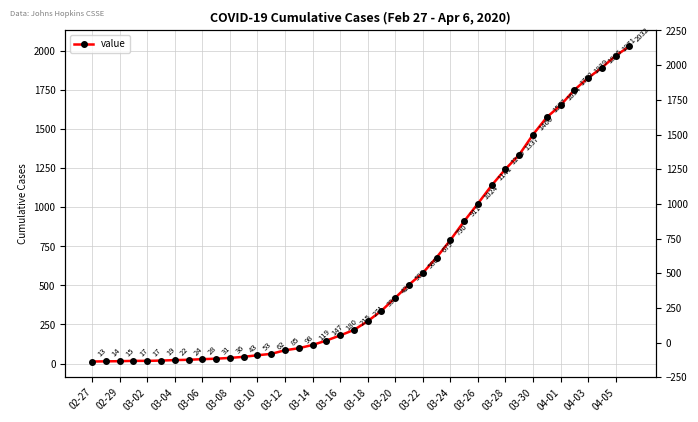

Where is the data nearest to the value 1022?

03-26